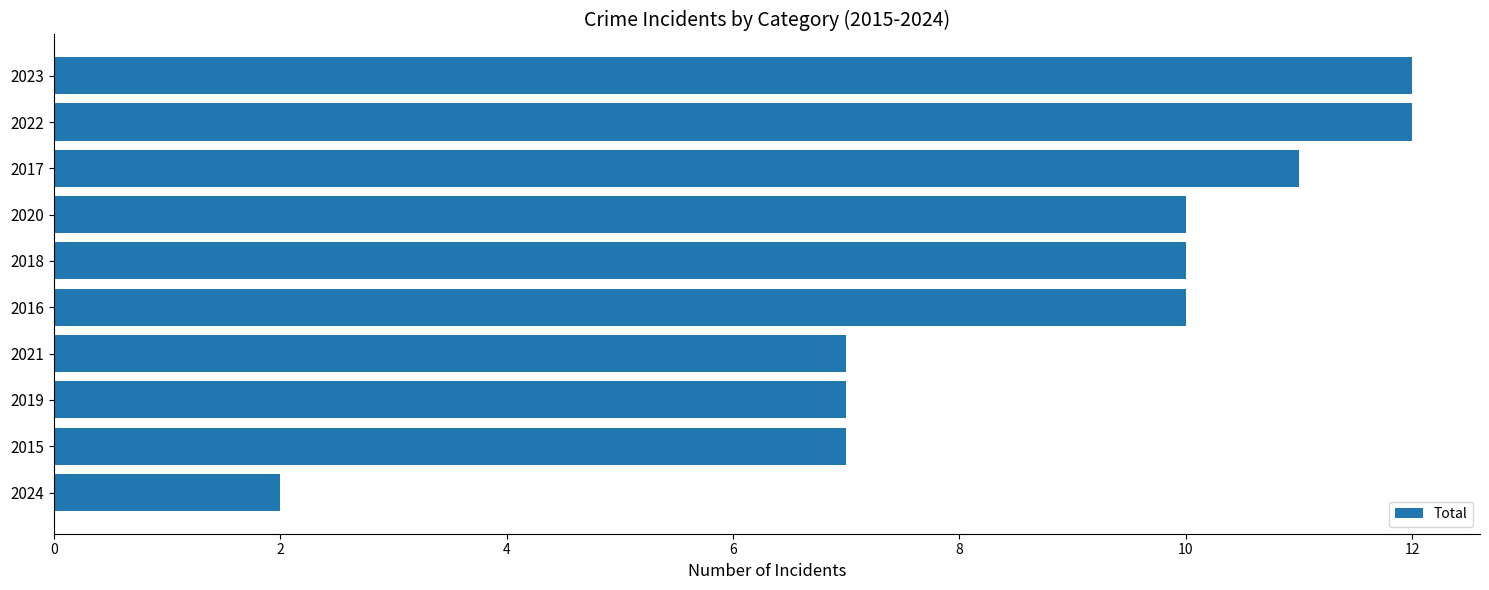

Reading bottom to top, transcribe all the data shown in this chart.

2	7	7	7	10	10	10	11	12	12